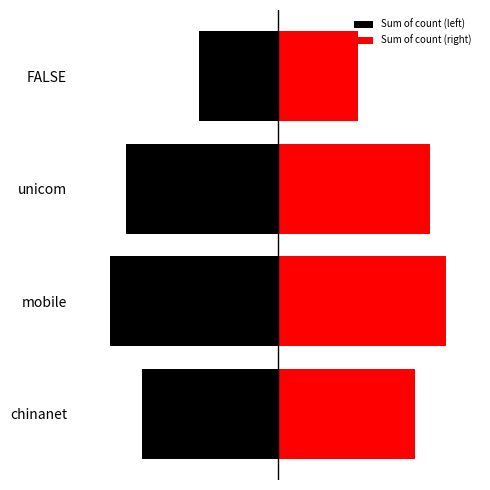

Which series has the largest range (max minus min)?

Sum of count (left)